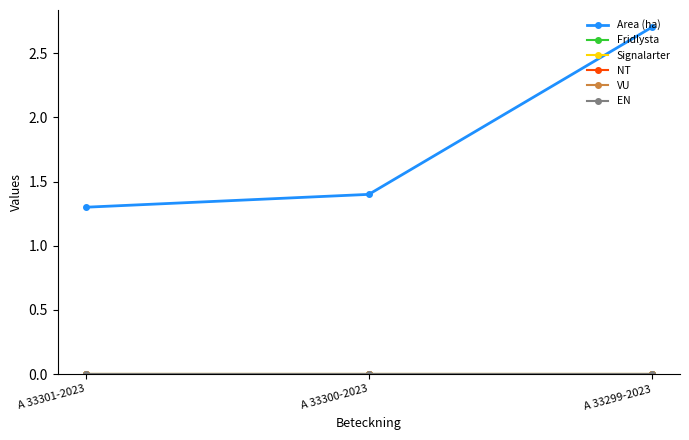

How many data points does each series have?

3